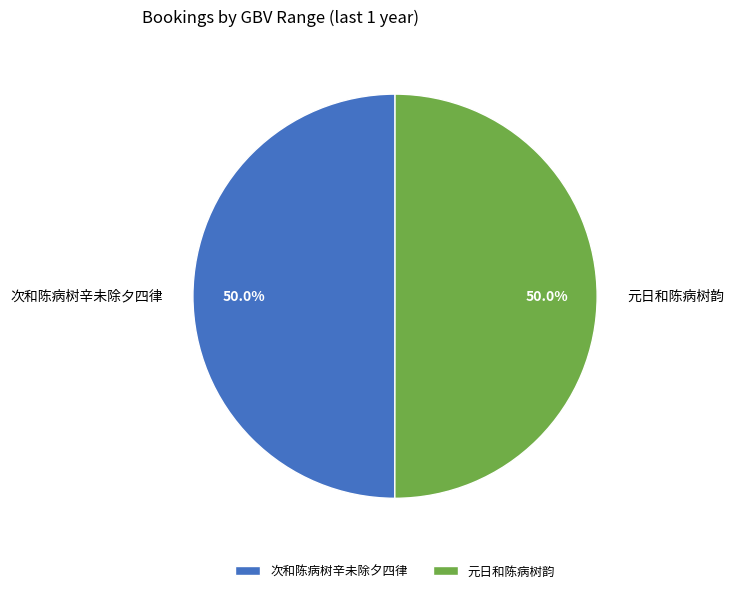

How many segments does this pie chart have?

2